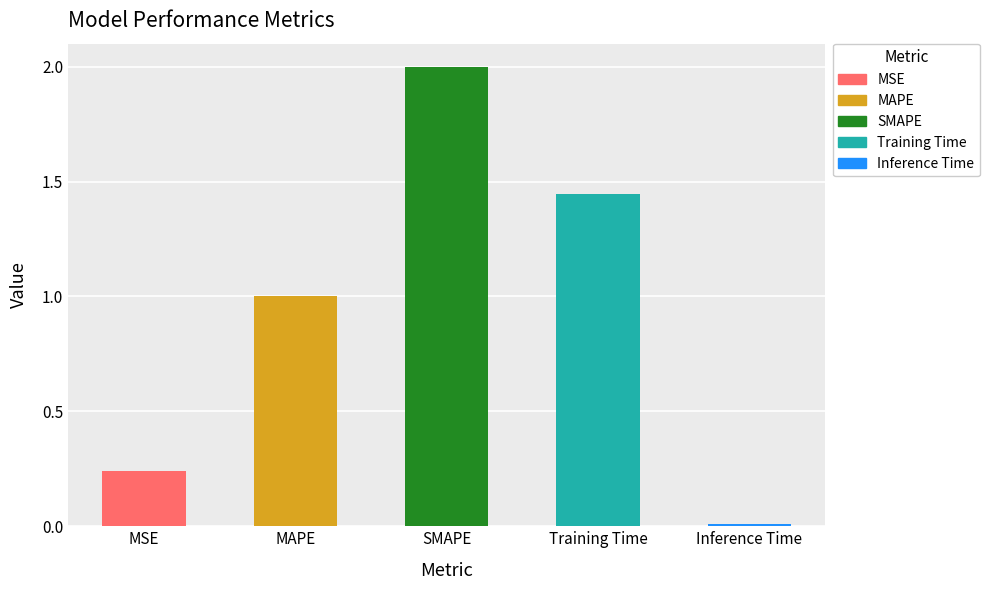

What position from the left is SMAPE?

3